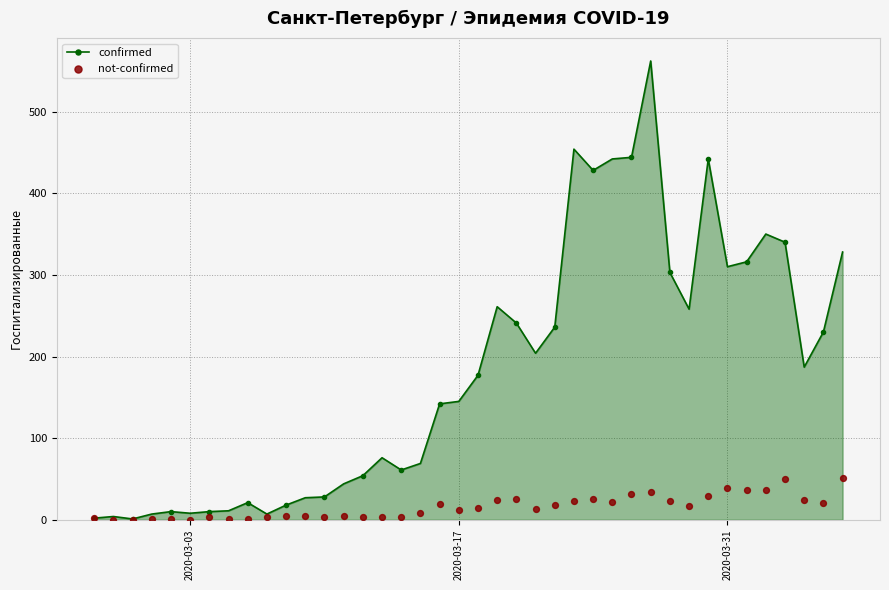

True or false: confirmed has more than 2 points higher than both neighbors.

True